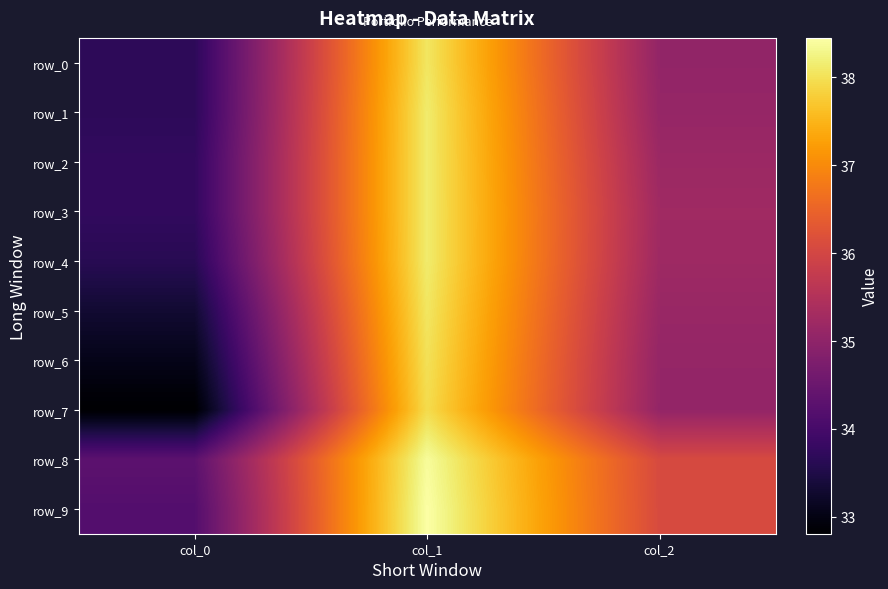

What is the average value of the row_6 series?

35.4